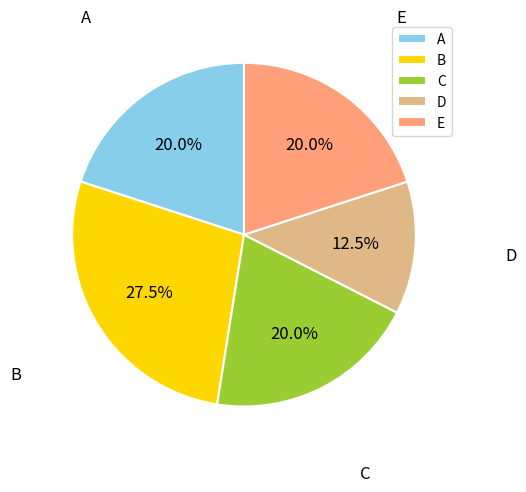

Which category has the smallest portion of the pie?

D